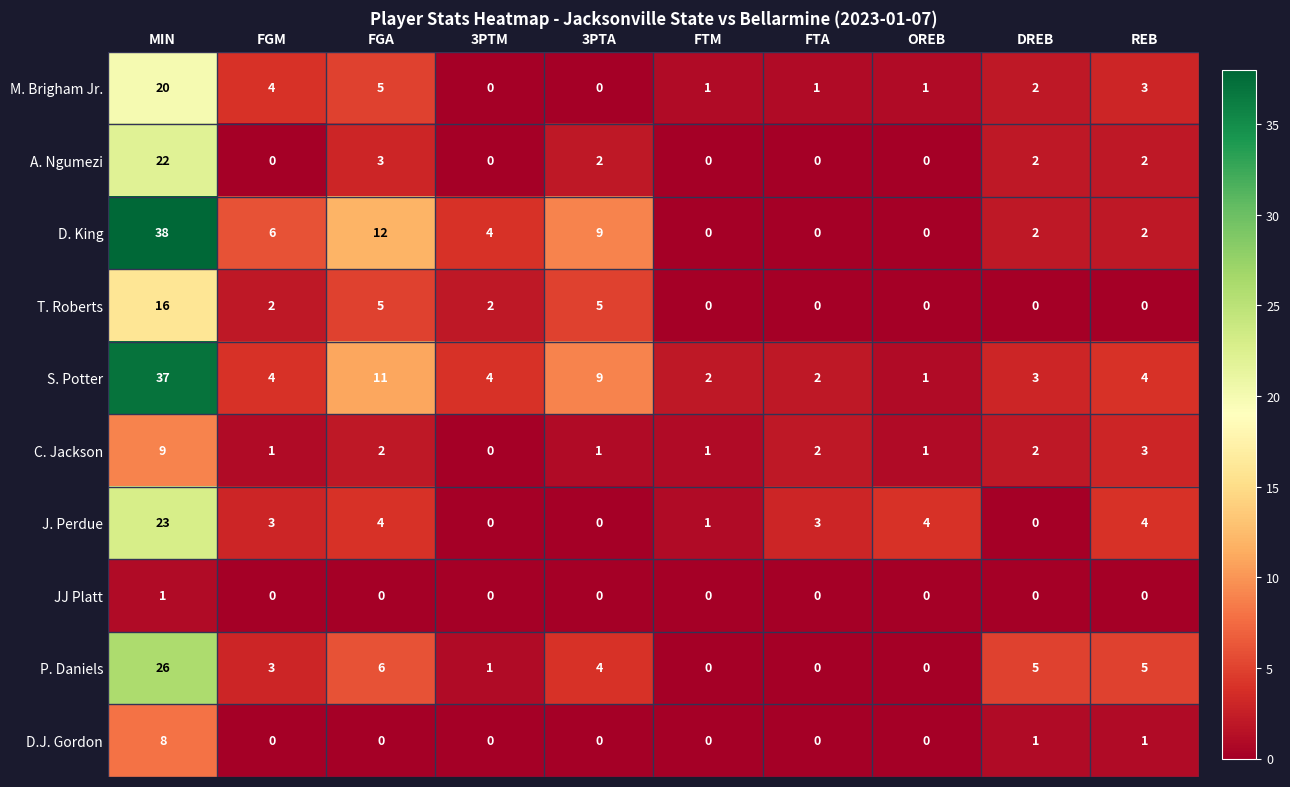

What is the sum of all J. Perdue values?

42